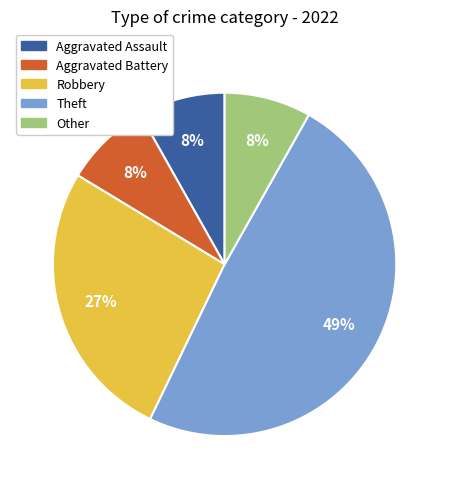

What percentage is the Aggravated Assault slice, to the nearest percent?

8%